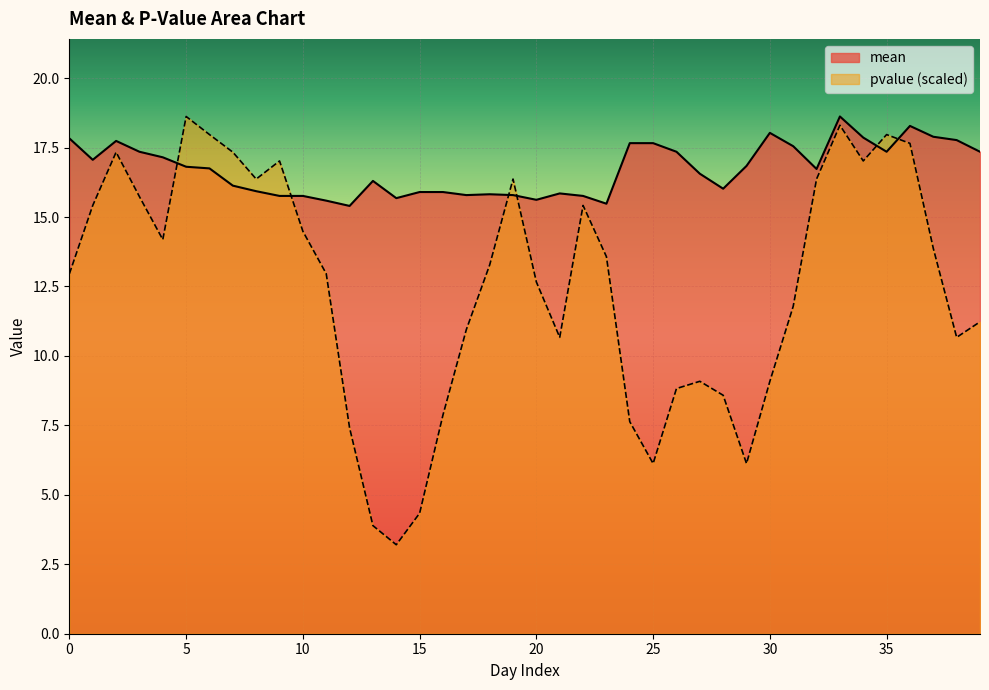

Read the pvalue value at 18.

13.3